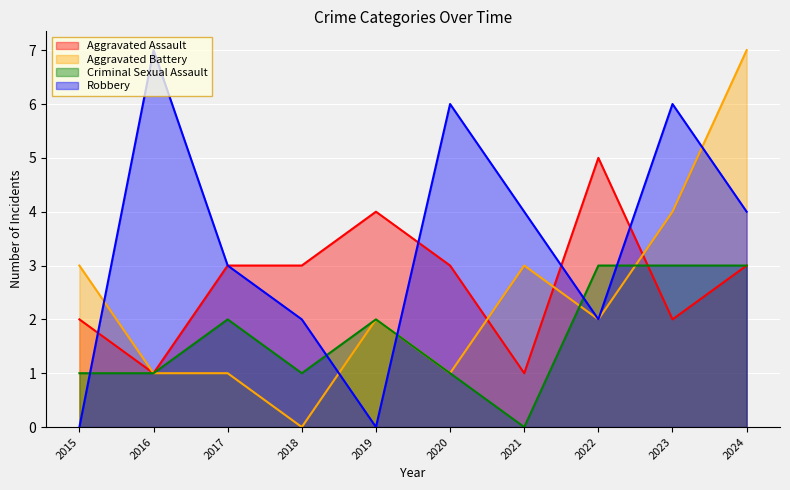

Reading right to left, transcribe all the data shown in this chart.

Aggravated Assault: 2024=3	2023=2	2022=5	2021=1	2020=3	2019=4	2018=3	2017=3	2016=1	2015=2
Aggravated Battery: 2024=7	2023=4	2022=2	2021=3	2020=1	2019=2	2018=0	2017=1	2016=1	2015=3
Criminal Sexual Assault: 2024=3	2023=3	2022=3	2021=0	2020=1	2019=2	2018=1	2017=2	2016=1	2015=1
Robbery: 2024=4	2023=6	2022=2	2021=4	2020=6	2019=0	2018=2	2017=3	2016=7	2015=0